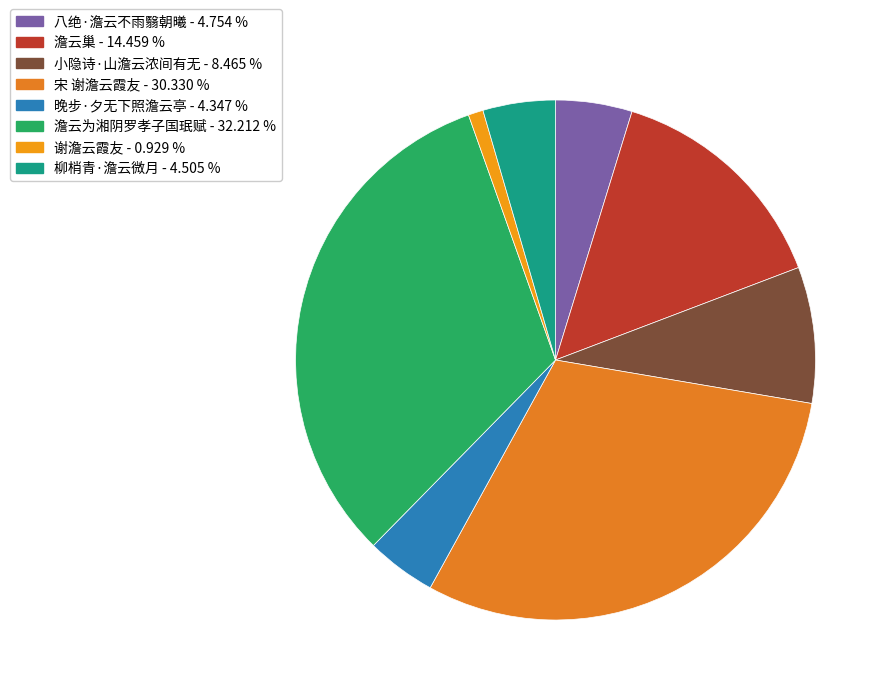

Is there any slice that represents more than half of the pie?

No